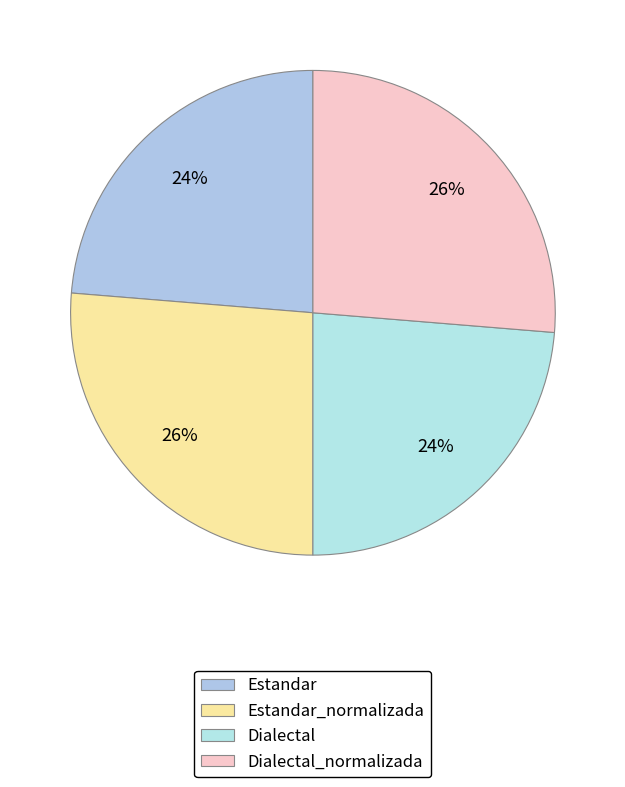

Rank the categories by value from lowest to highest.

Estandar, Dialectal, Estandar_normalizada, Dialectal_normalizada